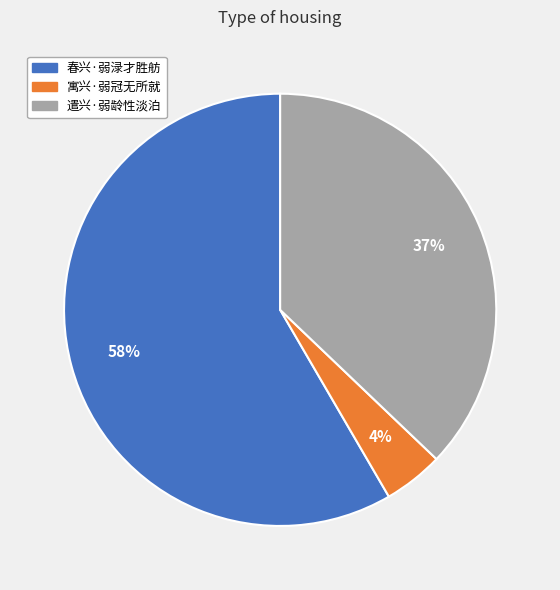

To the nearest percent, what is the difference between the 遣兴·弱龄性淡泊 and 春兴·弱渌才胜舫 slice percentages?

21%